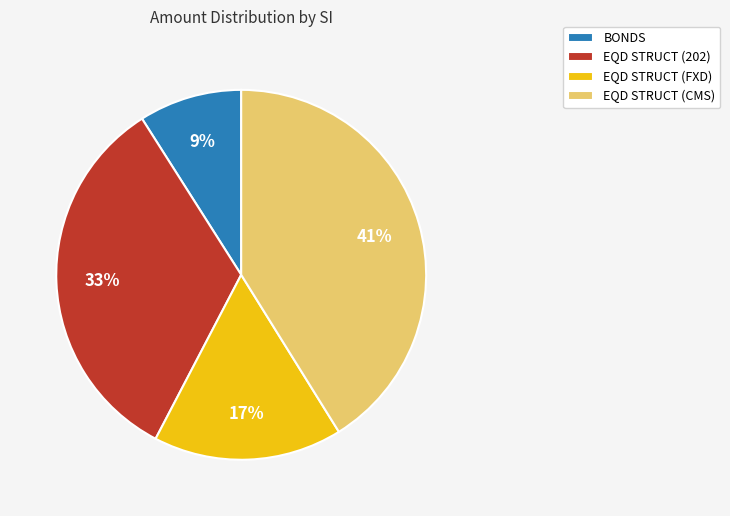

Which slice is the largest?

EQD STRUCT (CMS)